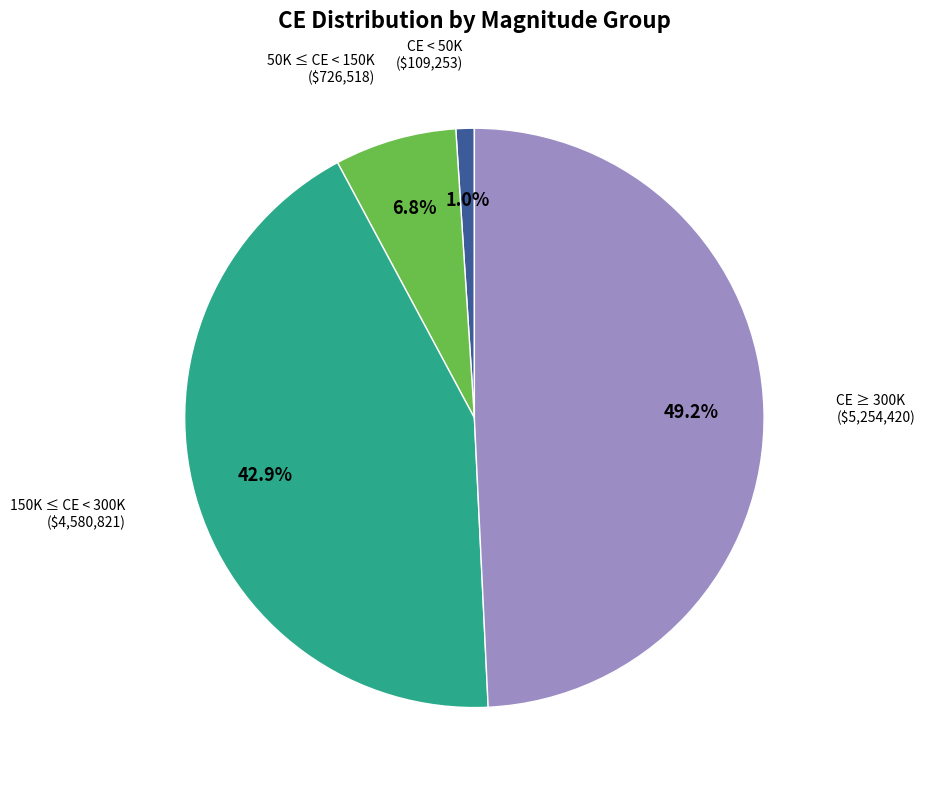

Is there any slice that represents more than half of the pie?

No